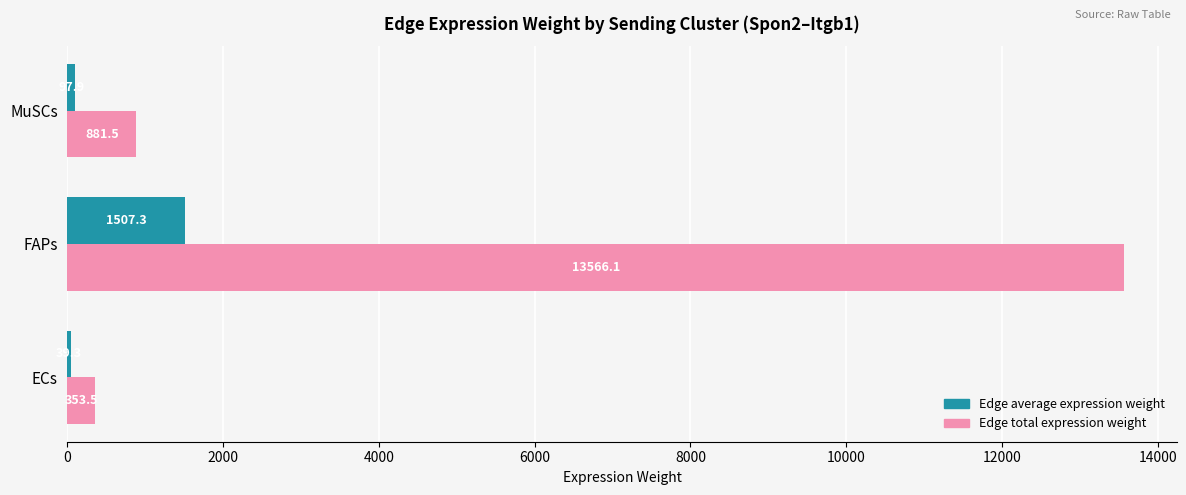

Which series has the largest total across all categories?

Edge total expression weight